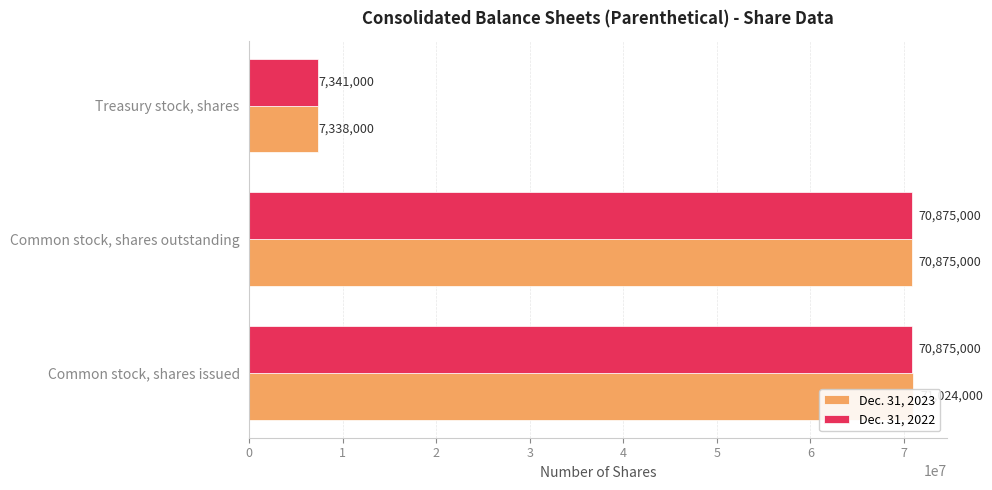

Is it true that Dec. 31, 2022 equals 37158171 at Common stock, shares outstanding?

False